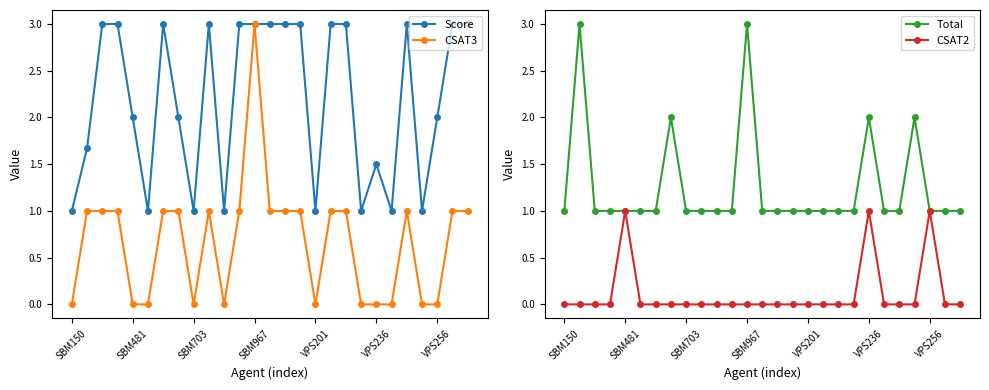

The value of CSAT3 at VPS256 is 2.1. True or false?

False